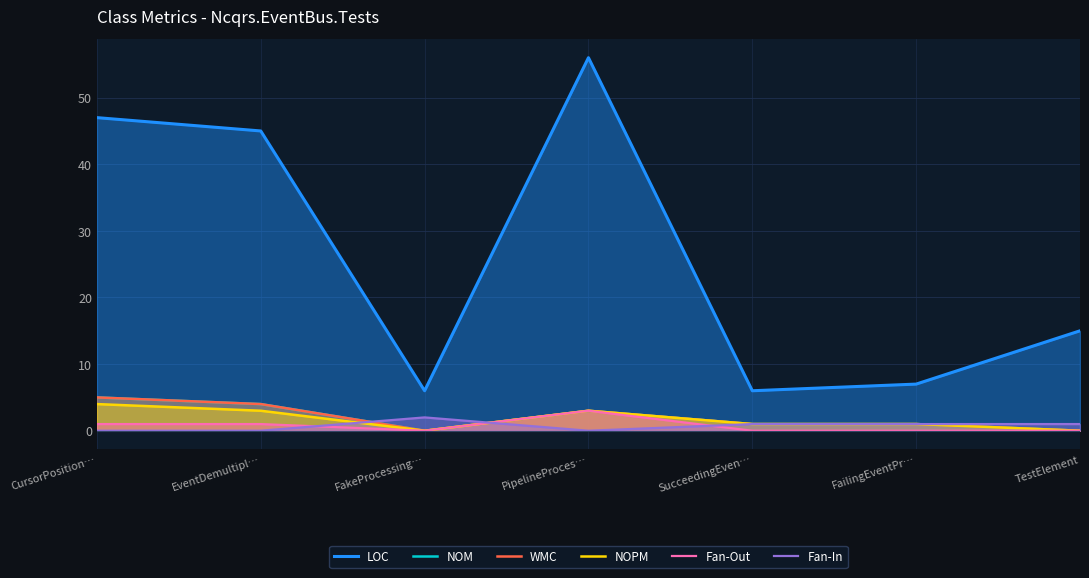

What is the difference between the second highest and second lowest values in the Fan-In series?

1